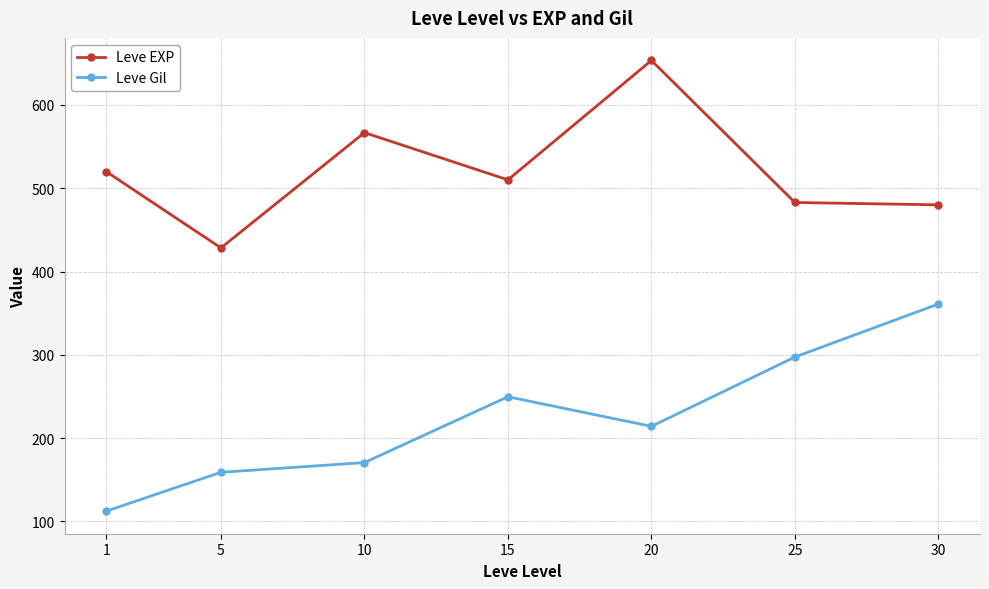

Is the value of Leve EXP at 15 greater than the value of Leve Gil at 20?

Yes